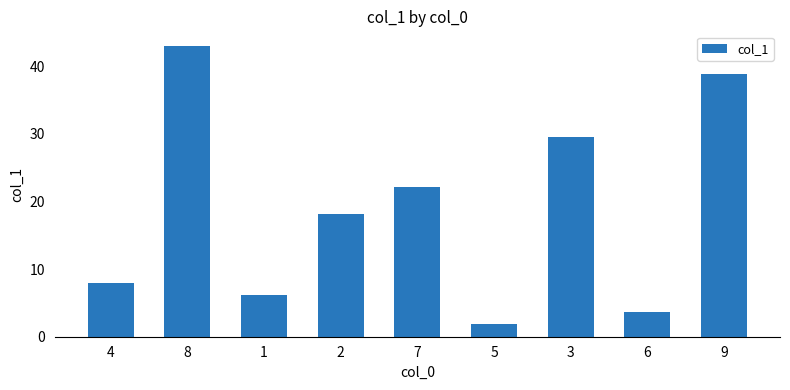

List the labels in order of value, largest first.

8, 9, 3, 7, 2, 4, 1, 6, 5